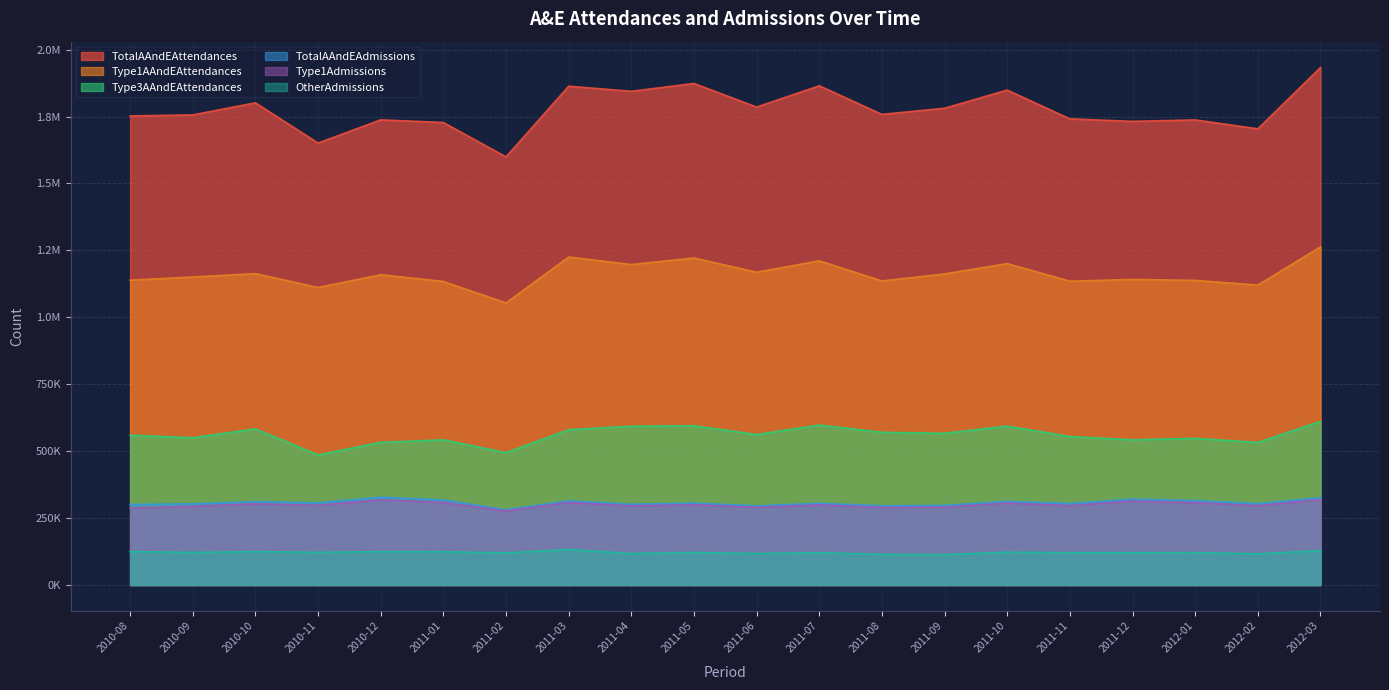

Which series has the largest total across all categories?

TotalAAndEAttendances